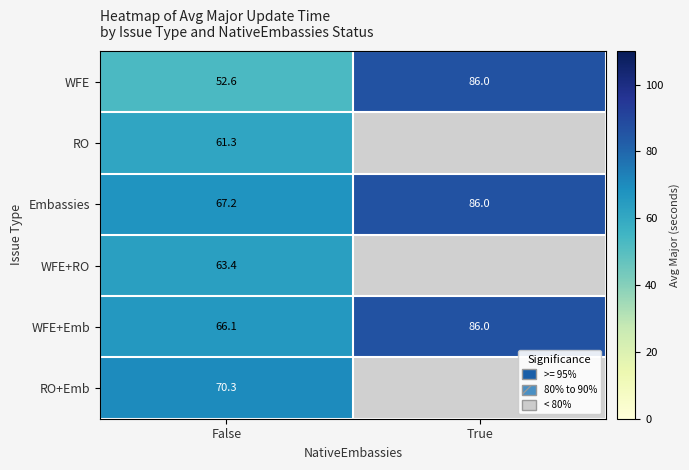

The value of Embassies at False is 67.2. True or false?

True